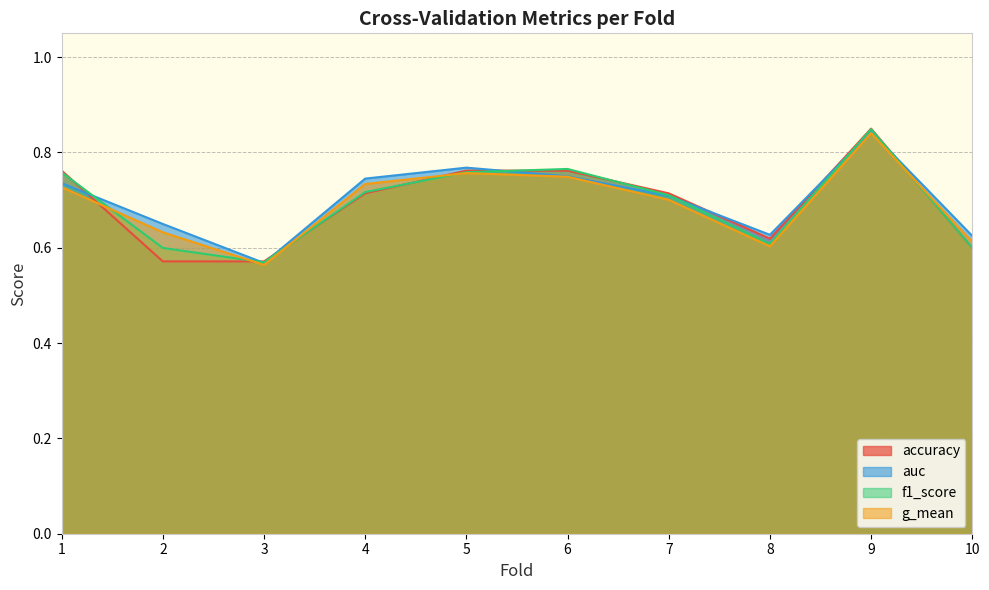

Which category has the highest value in the auc series?

9